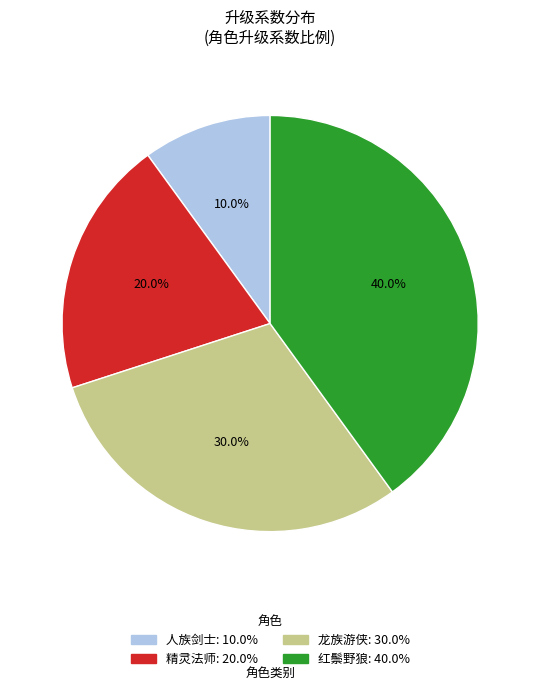

Rank the categories by value from highest to lowest.

红鬃野狼, 龙族游侠, 精灵法师, 人族剑士